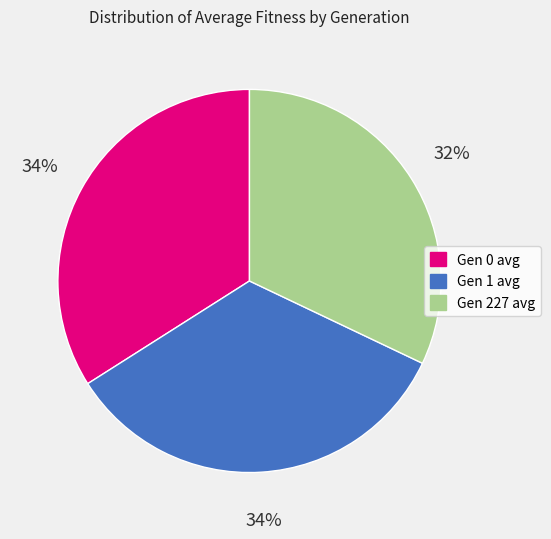

To the nearest percent, what is the average slice percentage?

33%